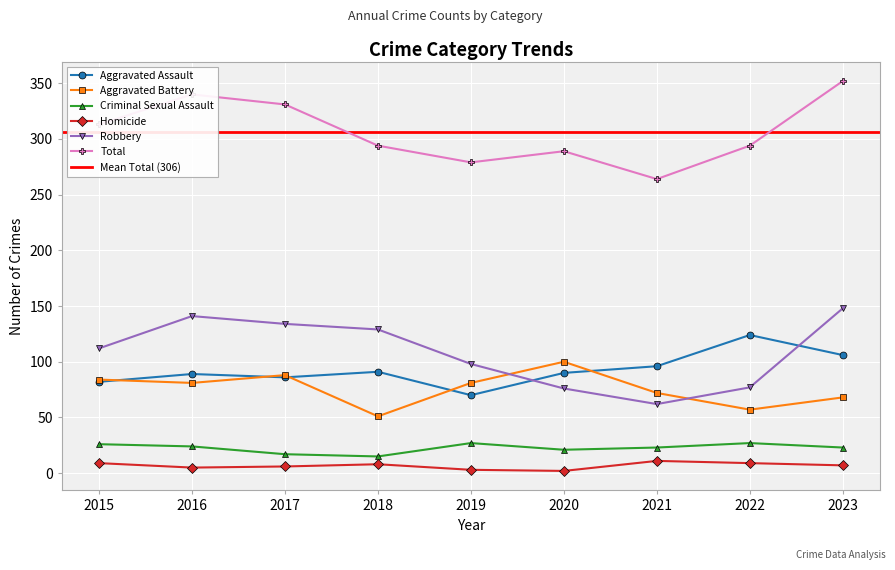

What is the difference between the Homicide values at 2020 and 2022?

7